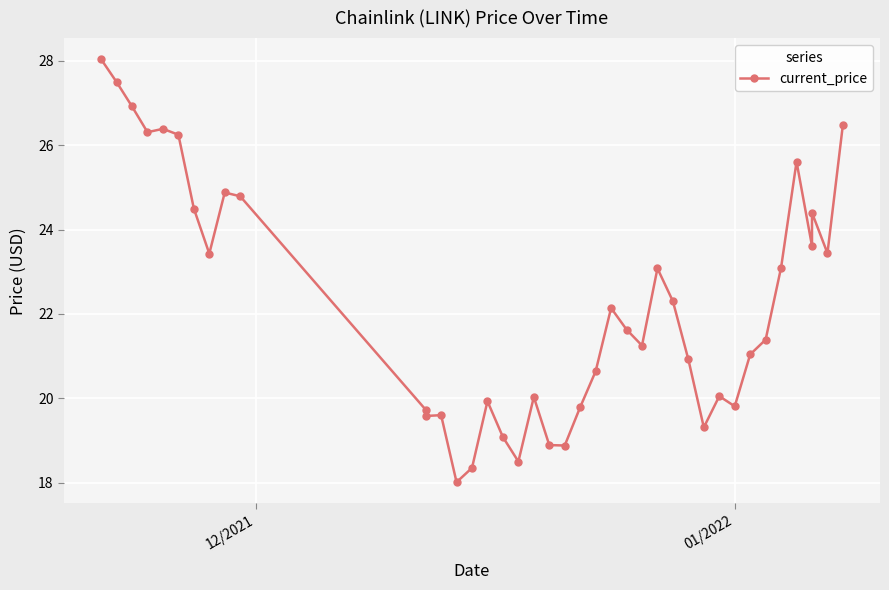

How many lines are shown in the chart?

1